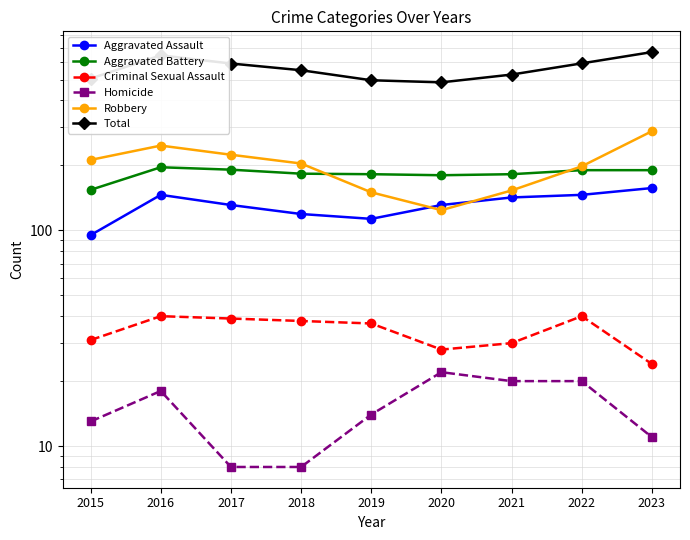

Is the value of Homicide at 2017 greater than the value of Robbery at 2019?

No